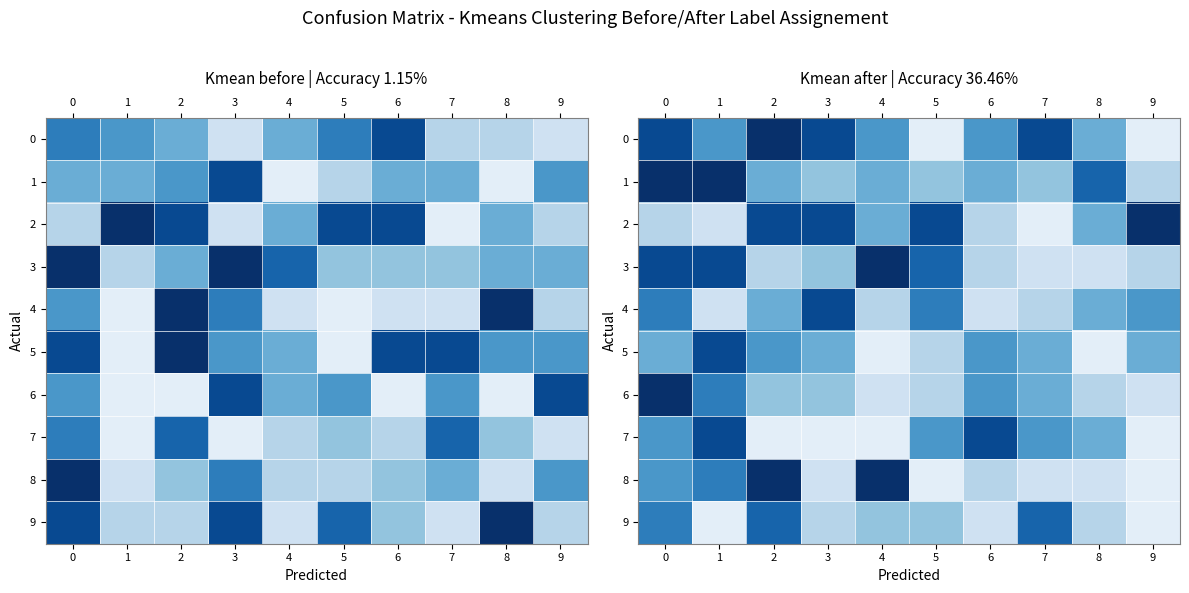

The 3 series shows 1 at 7. True or false?

False